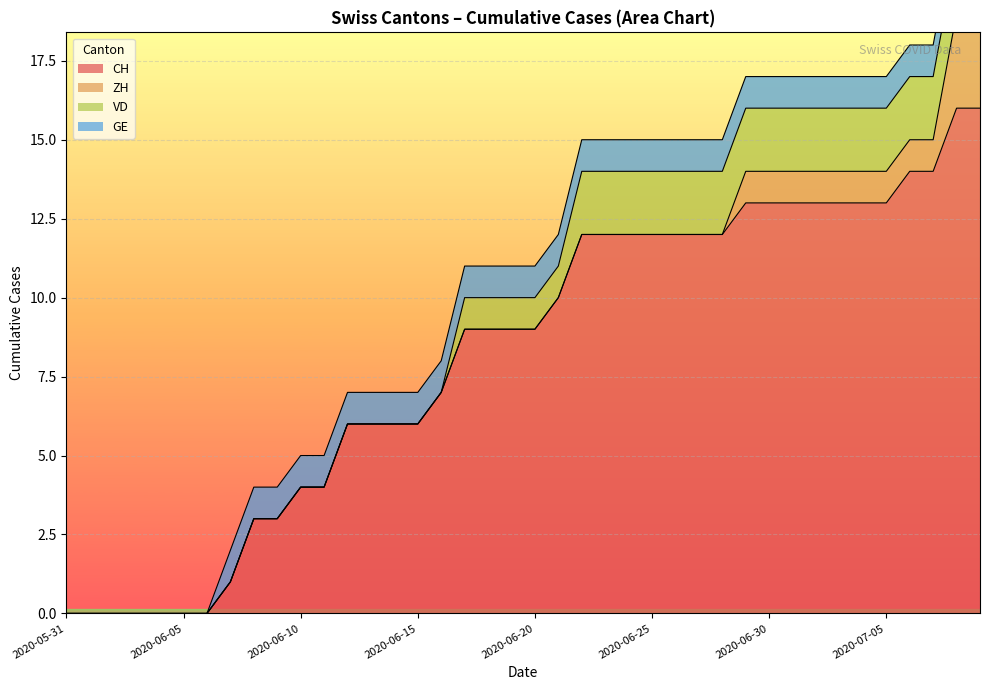

True or false: VD has more than 1 points higher than both neighbors.

False